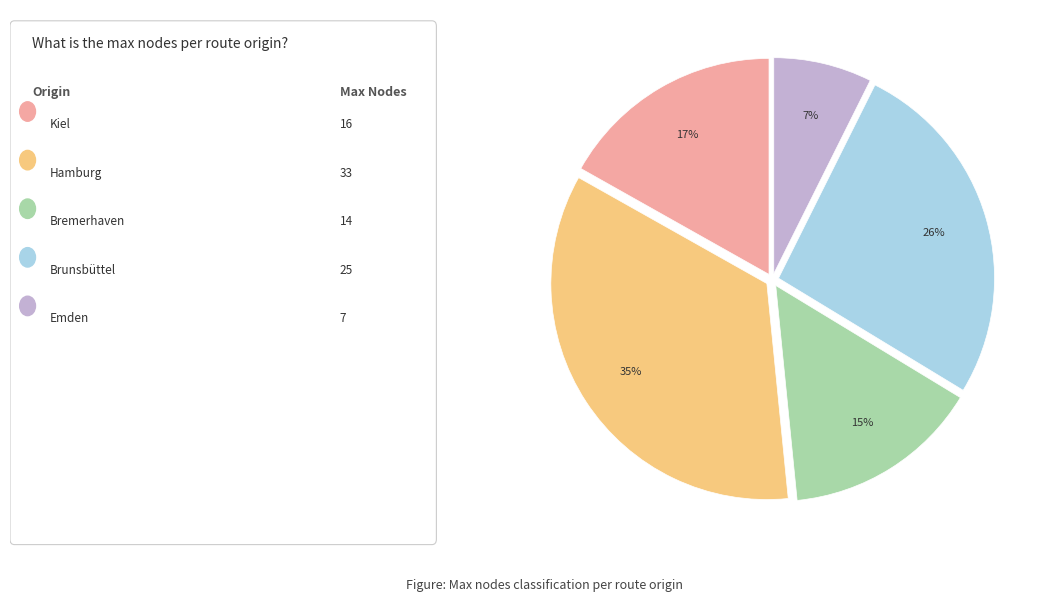

Is there any slice that represents more than half of the pie?

No